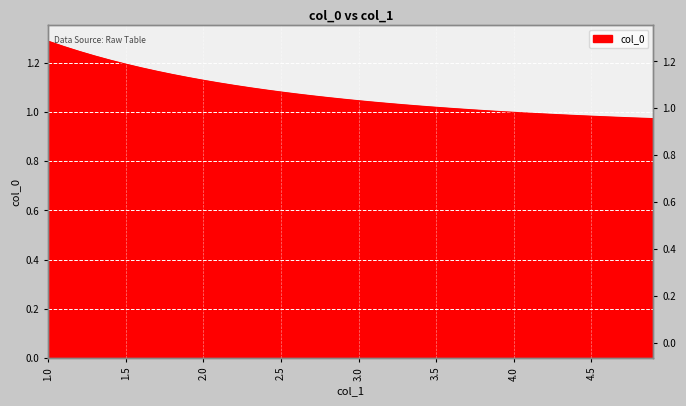

How many values are below 1?

10